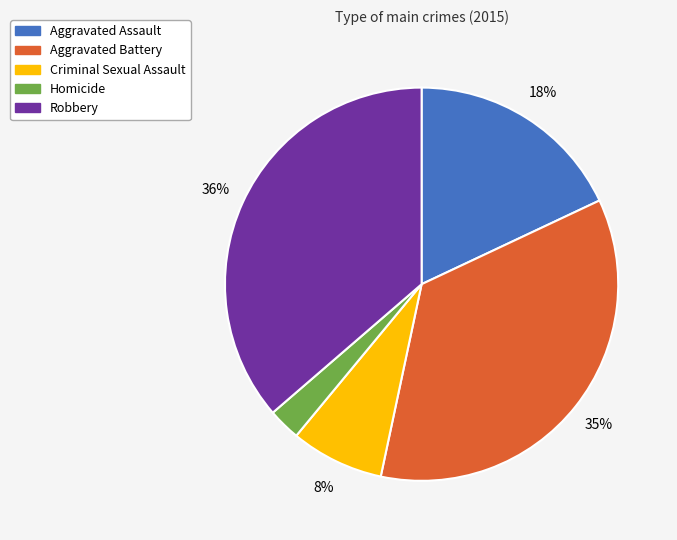

Between Homicide and Aggravated Battery, which is larger?

Aggravated Battery